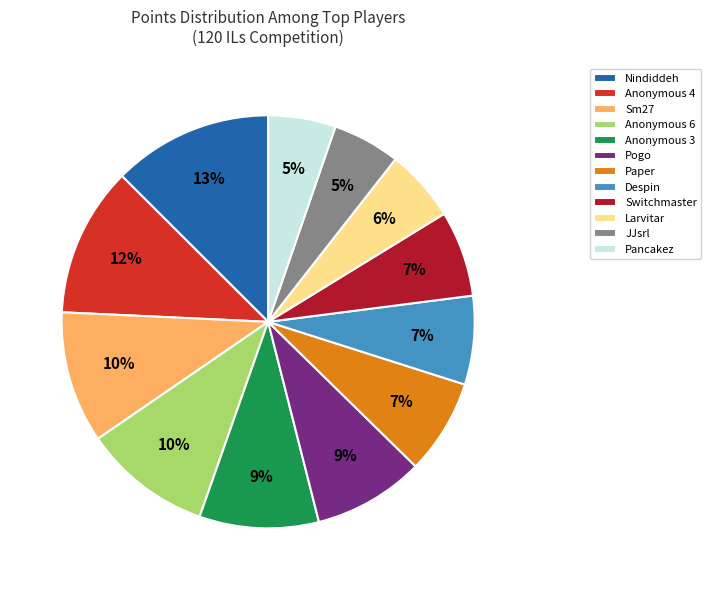

Approximately how many times larger is the value at Sm27 compared to Anonymous 6?

1.0